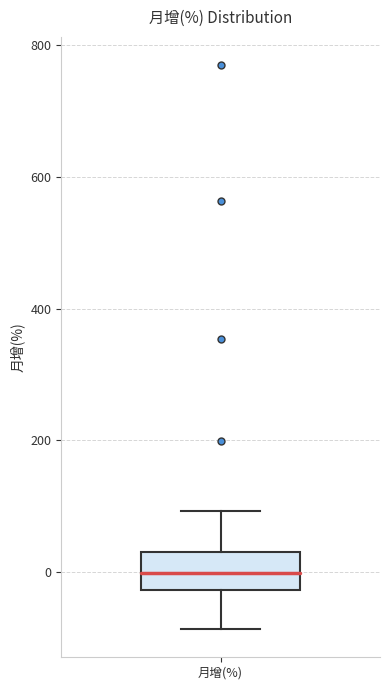

Read this box plot against the y-axis: the position of the median line, the range covered by the box, and the ends of both whiskers. The values are not printed on the chart, so give them approximately, as read against the axis.

median 0, box -20 to 40, whiskers -80 to 100